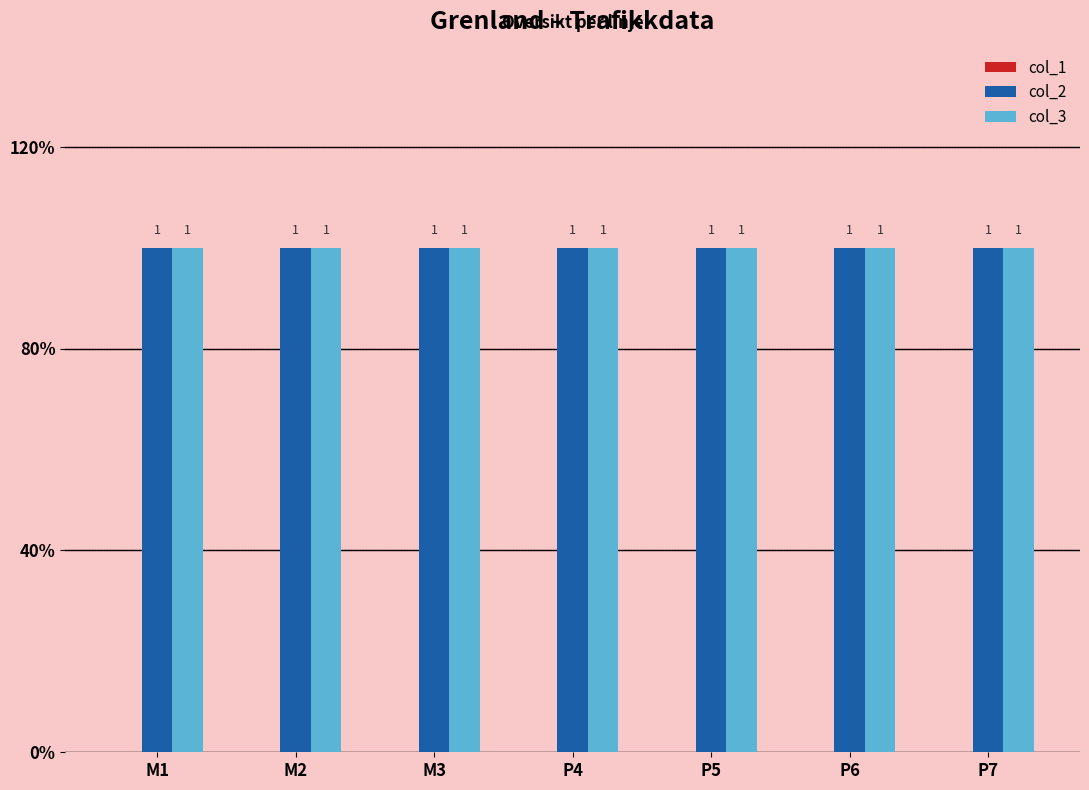

What is the label of the 6th bar from the left?

P6